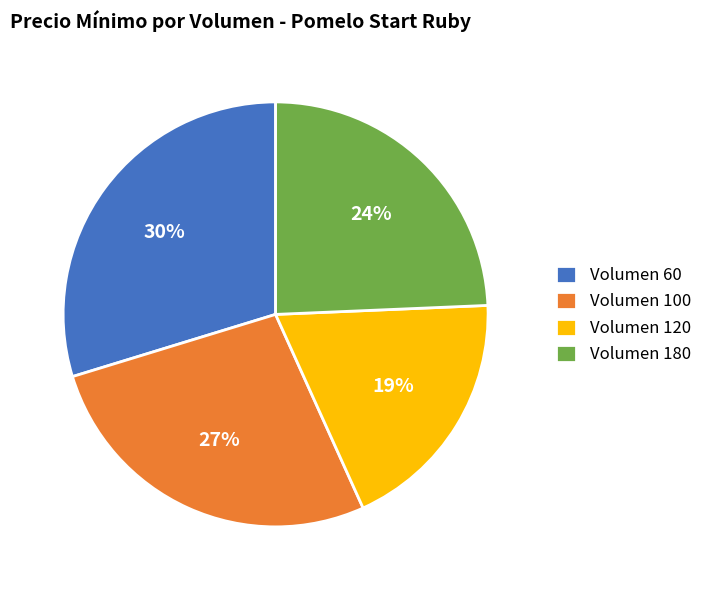

What is the largest slice in the pie chart?

Volumen 60